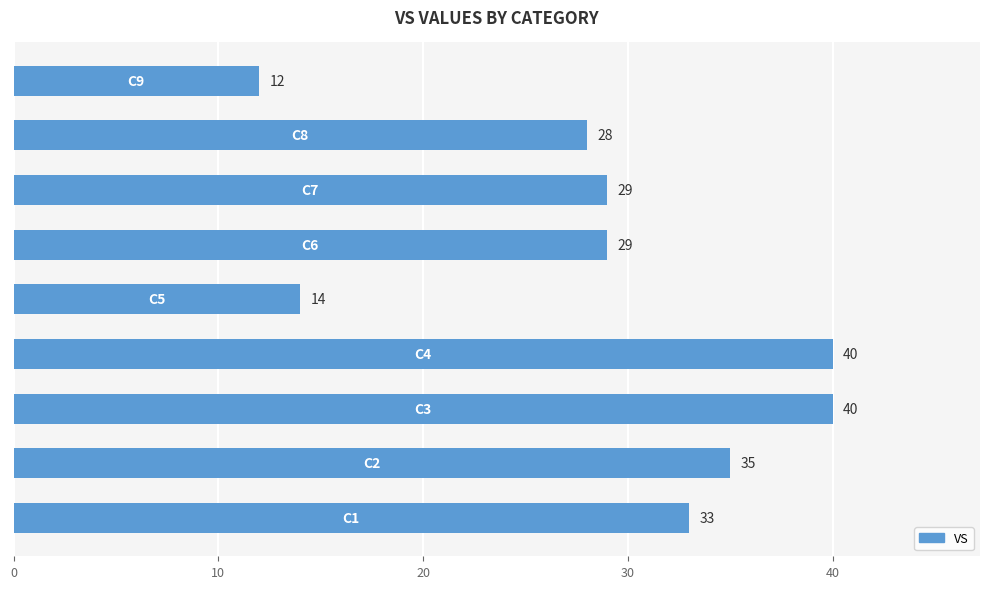

Does the chart contain stacked bars?

No